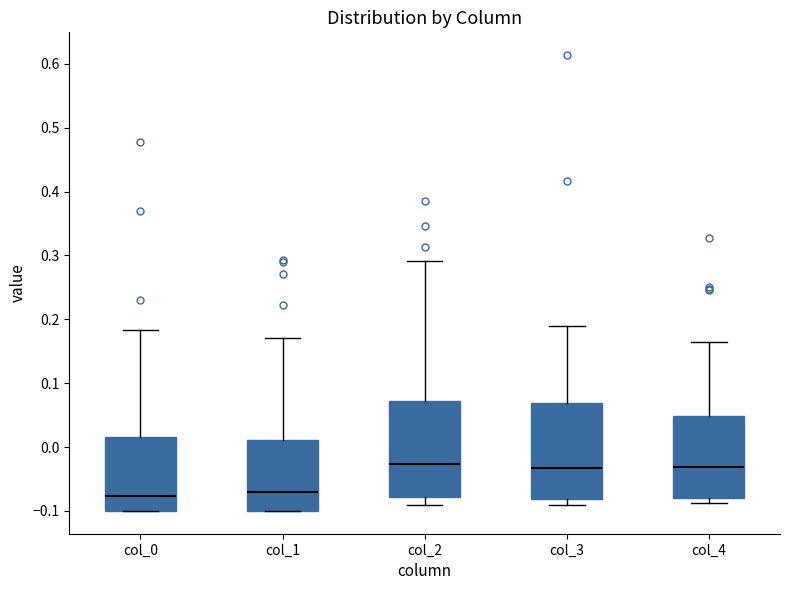

Where does the upper whisker of the box for col_3 end on the y-axis? The values are not printed on the chart, so give them approximately, as read against the axis.

0.19